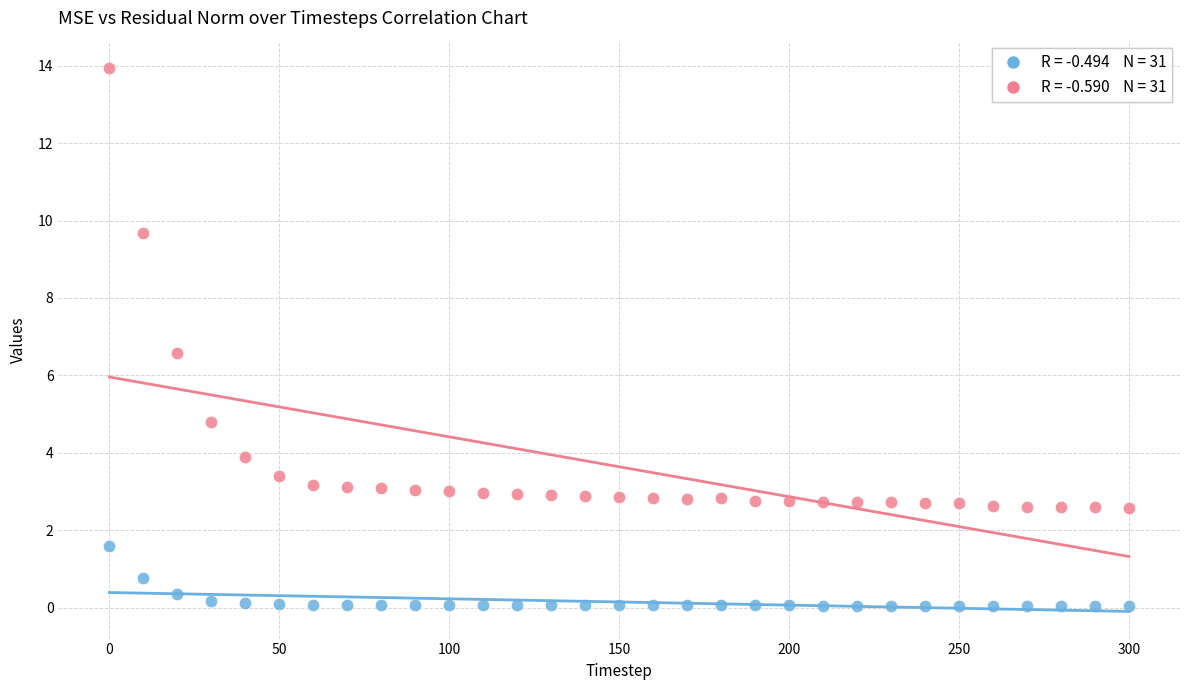

Across all data points, what is the range of Y values (max minus min)?

13.9